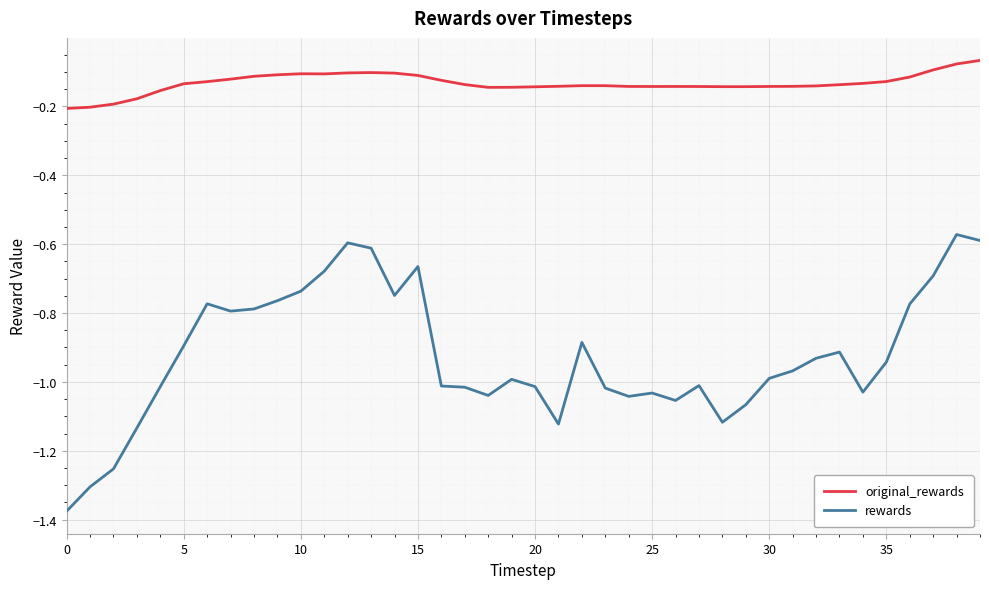

True or false: rewards and original_rewards cross at least once.

False